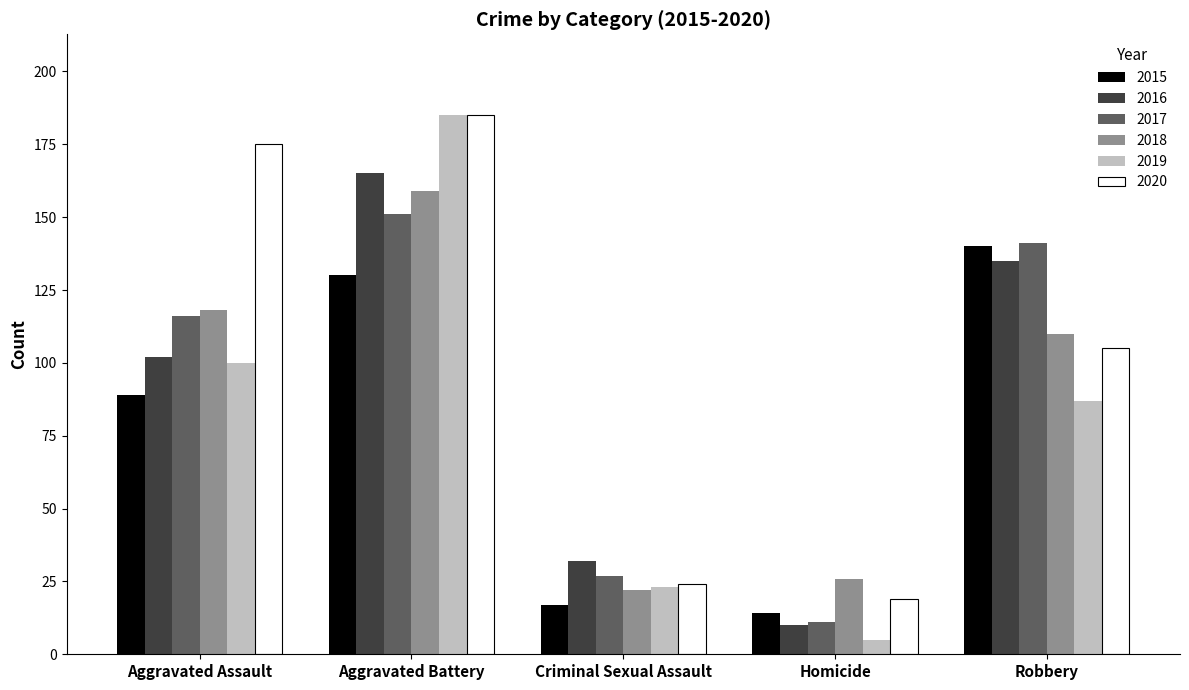

What is the difference between the second highest and second lowest values in the 2018 series?

92